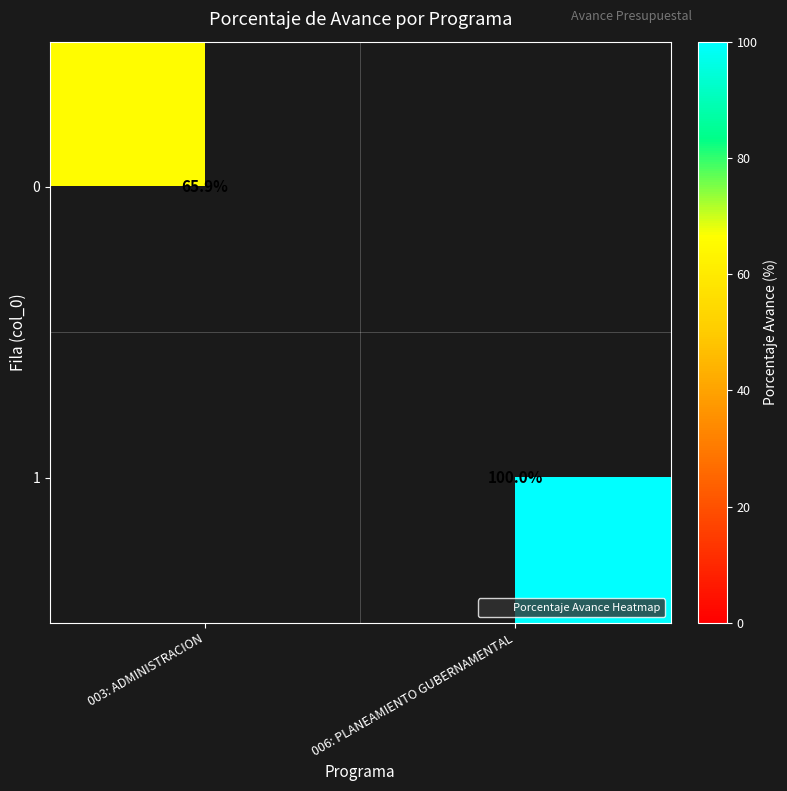

What value does the 0 series have at 003: ADMINISTRACION?

65.9